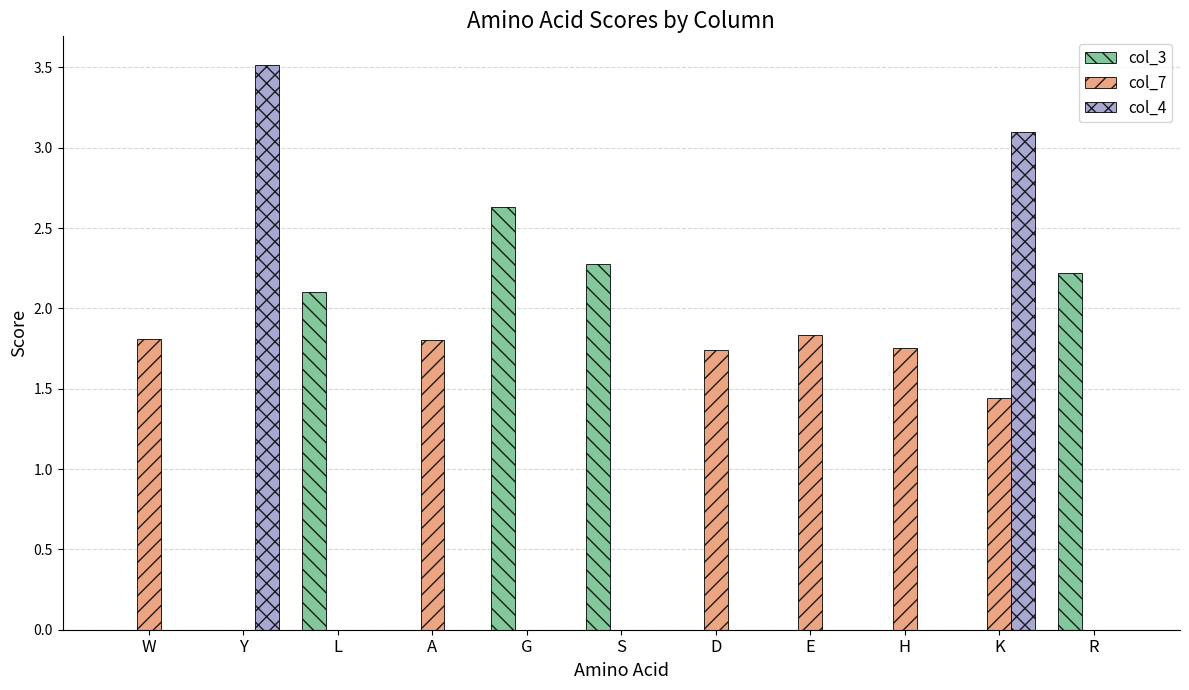

Is it true that col_3 equals -0.9 at A?

False